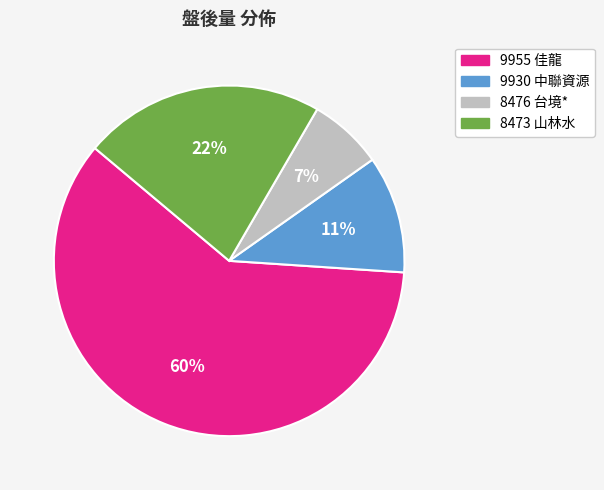

Which has a higher value, 9955 佳龍 or 8473 山林水?

9955 佳龍